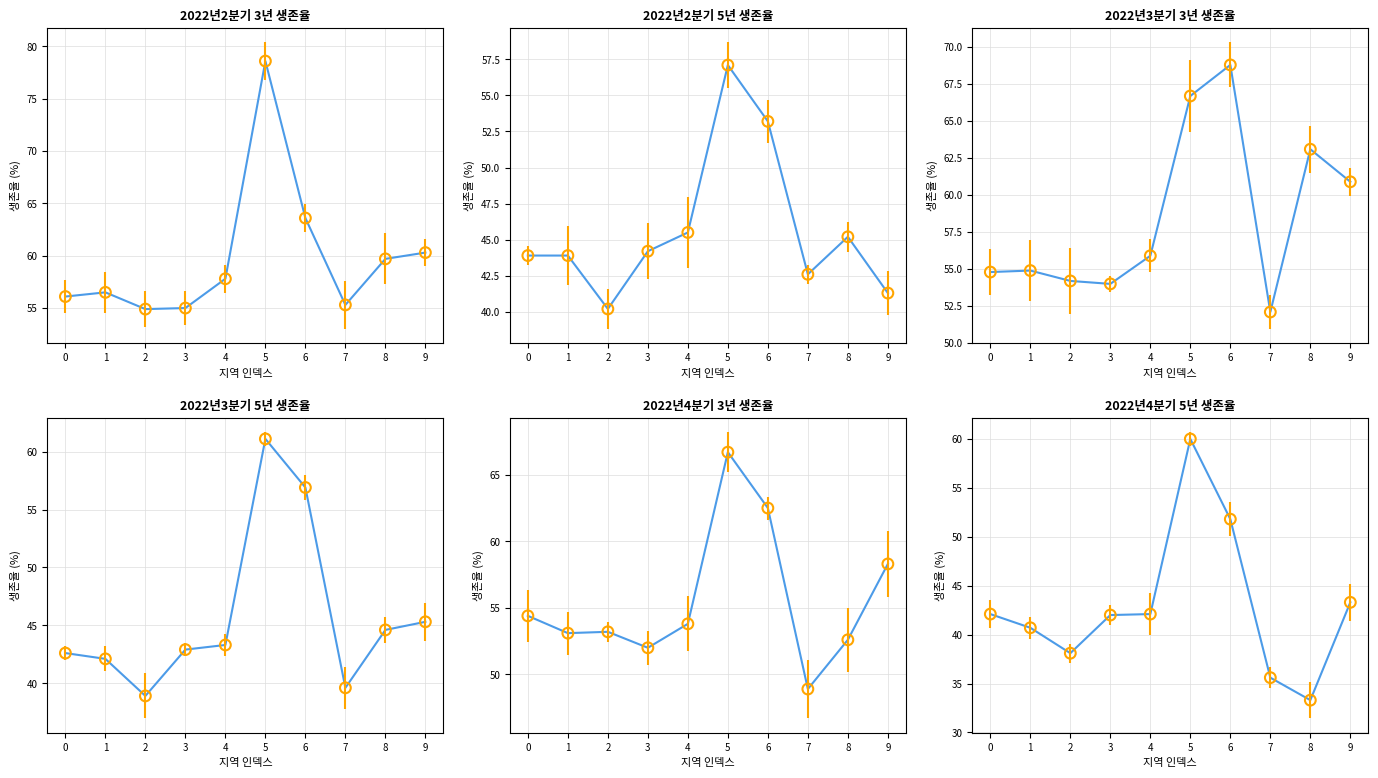

Which series reaches the maximum Y coordinate?

2022년2분기 3년 생존율